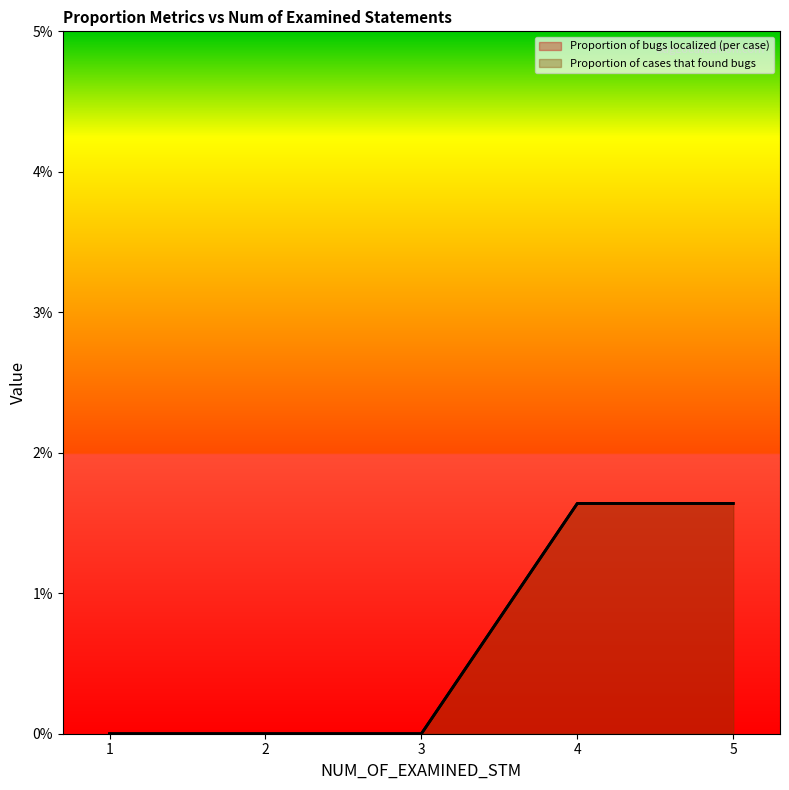

True or false: Proportion of cases that found bugs and Proportion of bugs localized (per case) cross at least once.

False